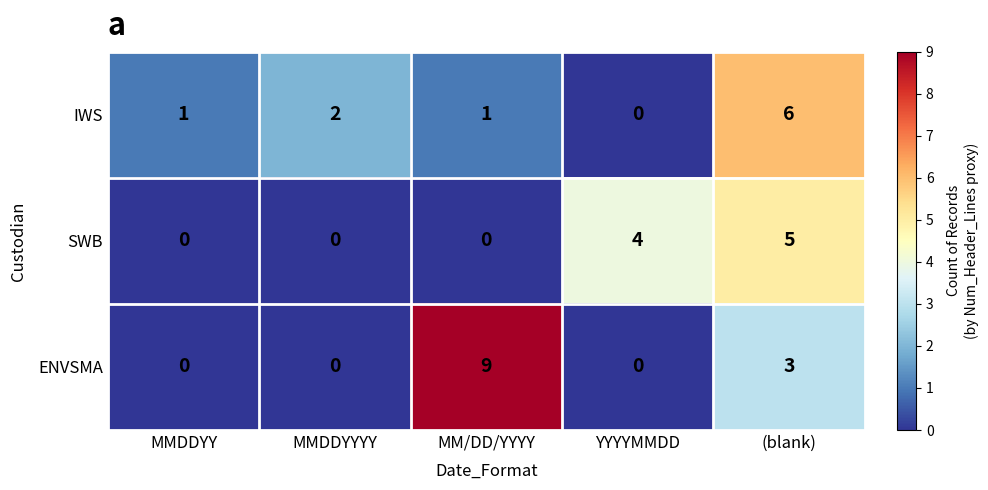

What is the maximum value shown in the chart?

9